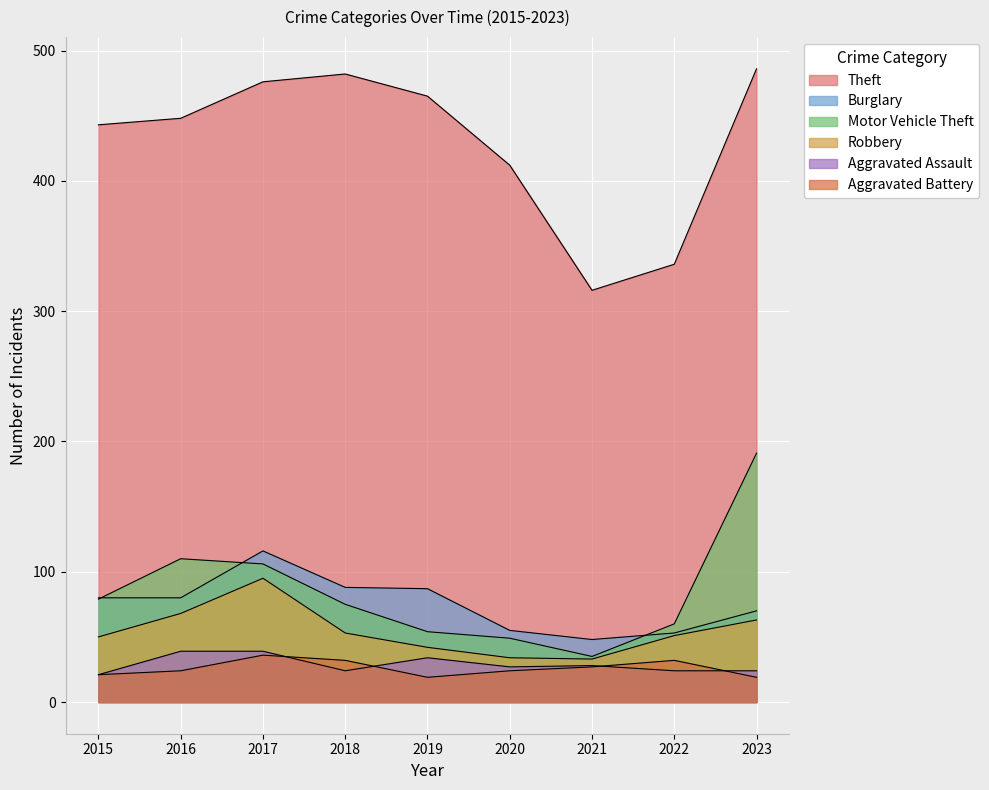

True or false: Aggravated Assault and Burglary cross at least once.

False